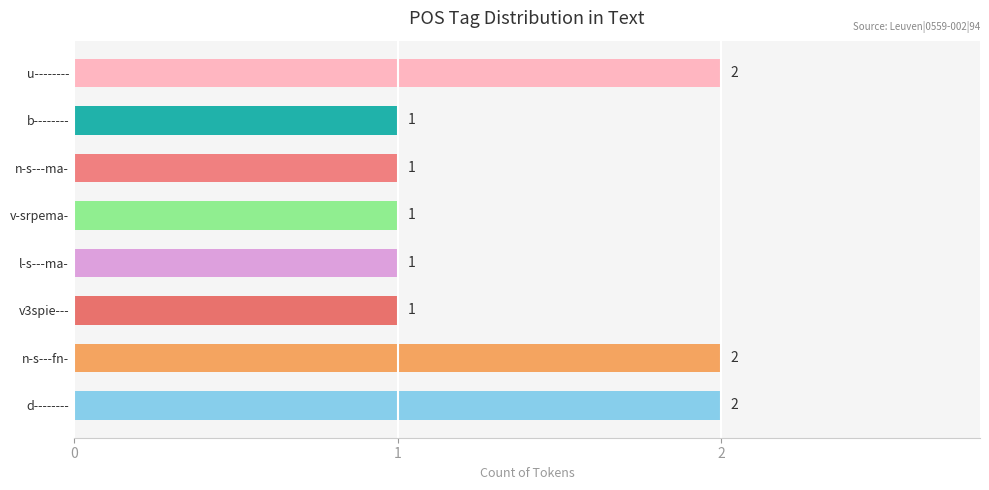

What is the sum of all values?

11